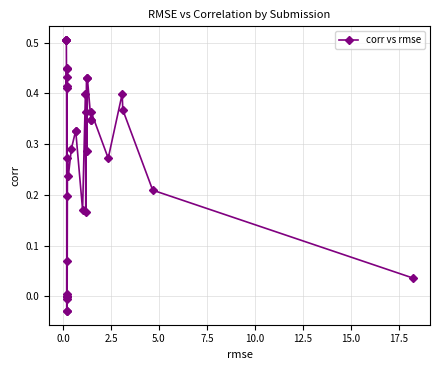

How many interior local peaks (higher than both neighbors) does the data have?

10